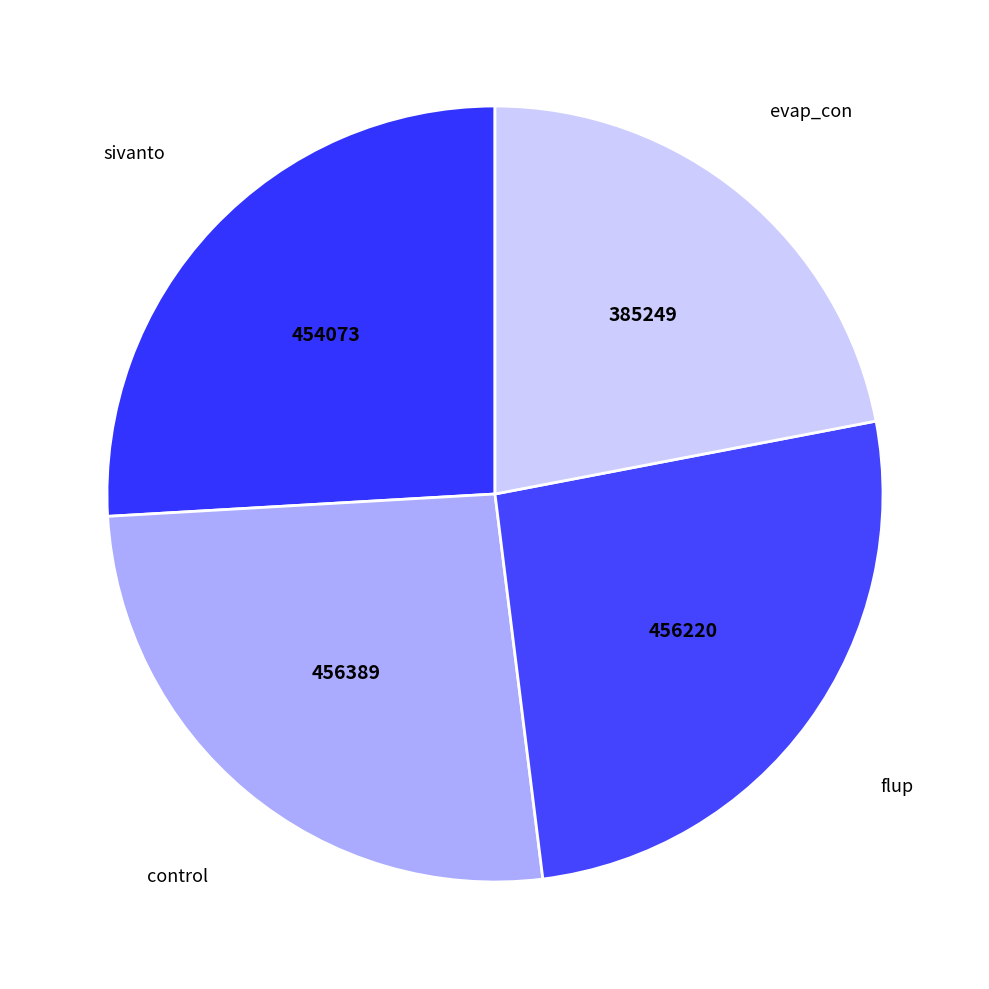

How many segments does this pie chart have?

4